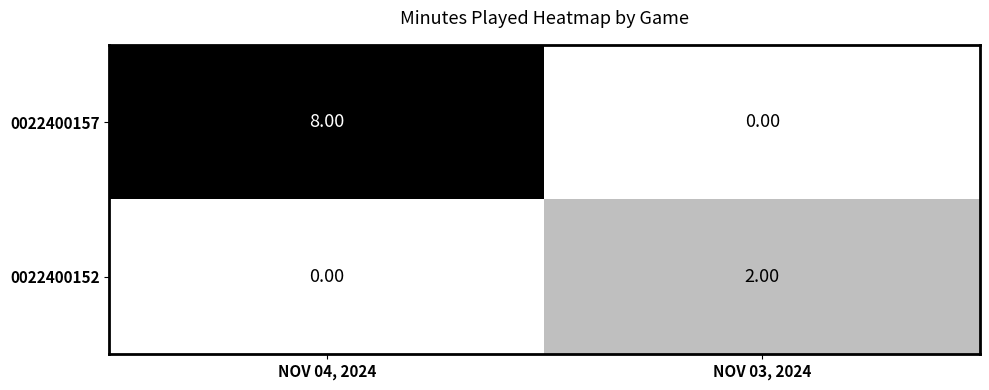

List the series in order of their overall mean, highest first.

0022400157, 0022400152